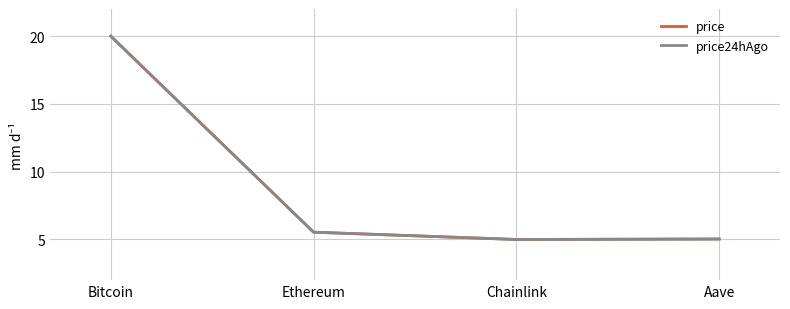

In price, how many points are lower than both neighbors (excluding endpoints)?

1